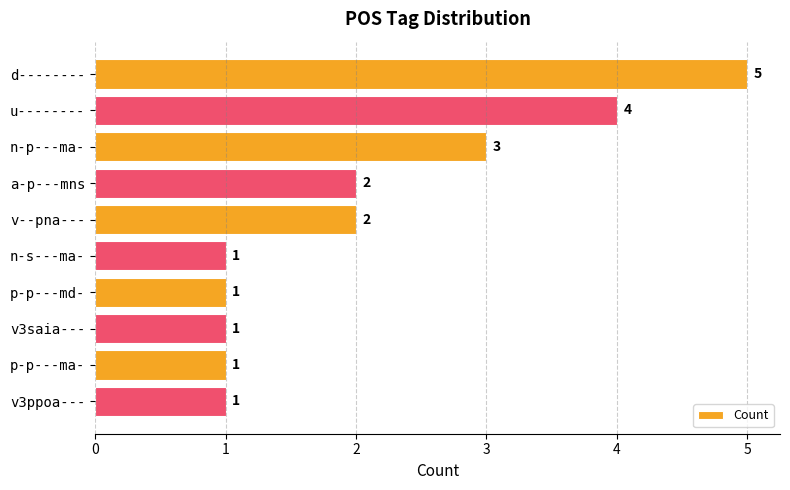

How many values are below 2?

5